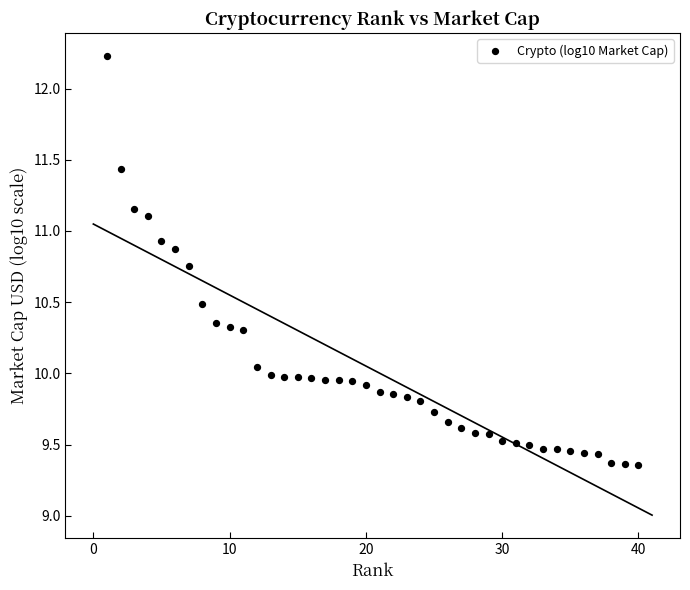

What is the range of Y values (max minus min)?

2.9